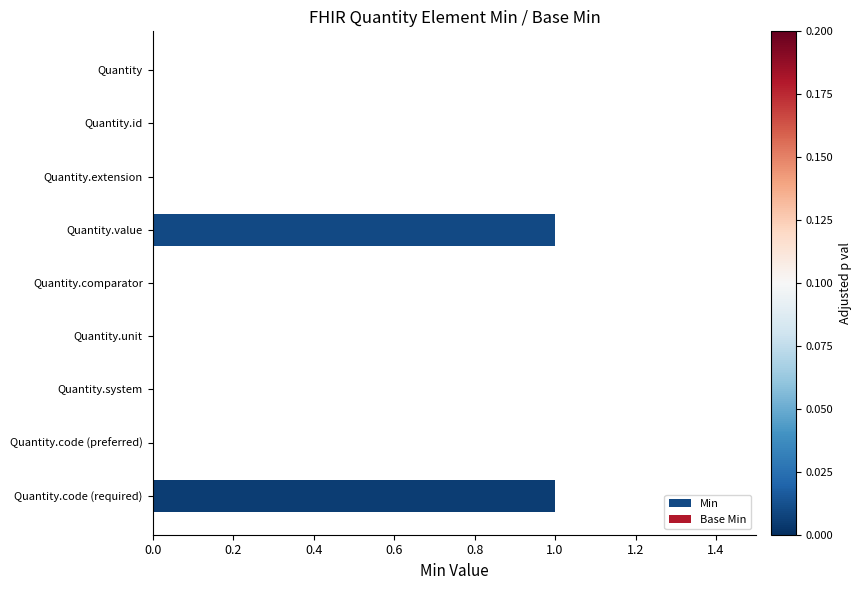

Is it true that the value at Quantity.extension is 0?

True